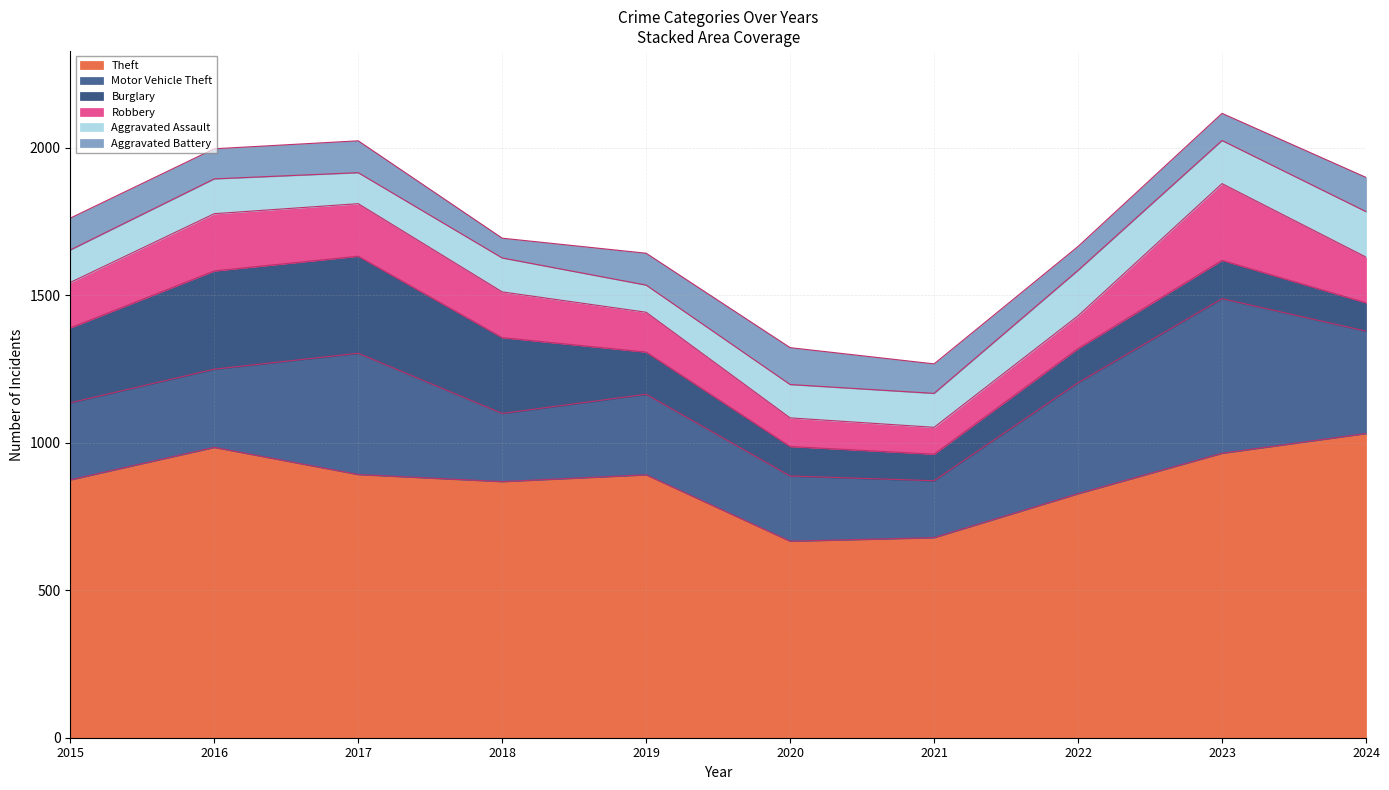

How many intersections are there between Aggravated Battery and Aggravated Assault?

4